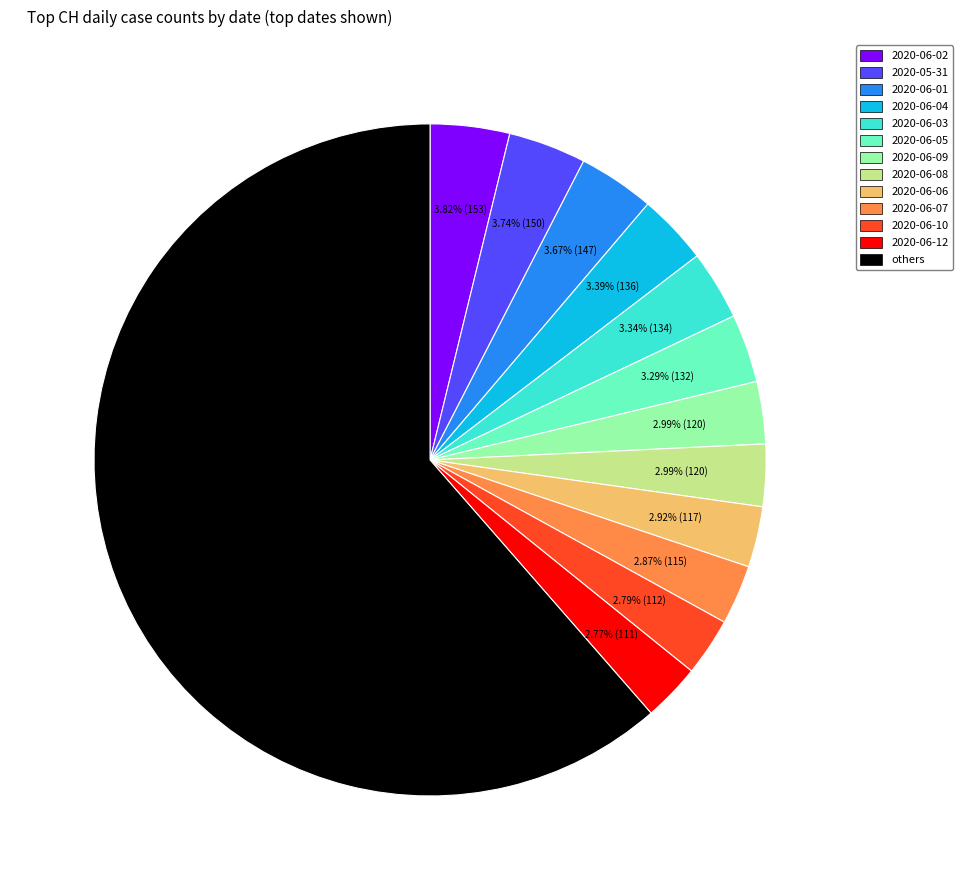

How many segments does this pie chart have?

13